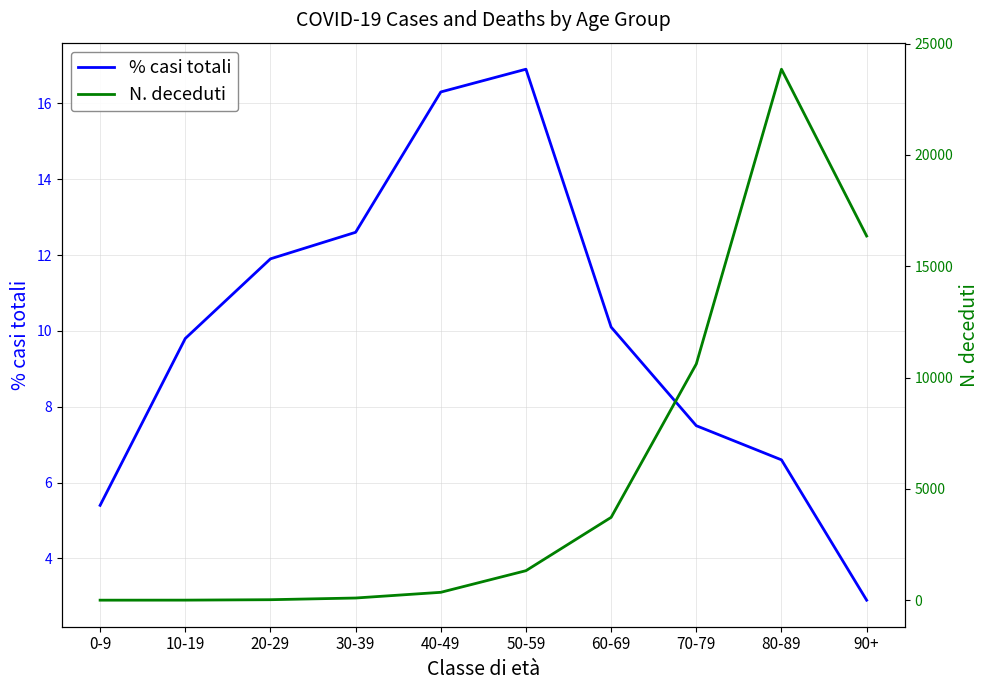

Between which two adjacent categories do % casi totali and N. deceduti first intersect?

0-9 and 10-19